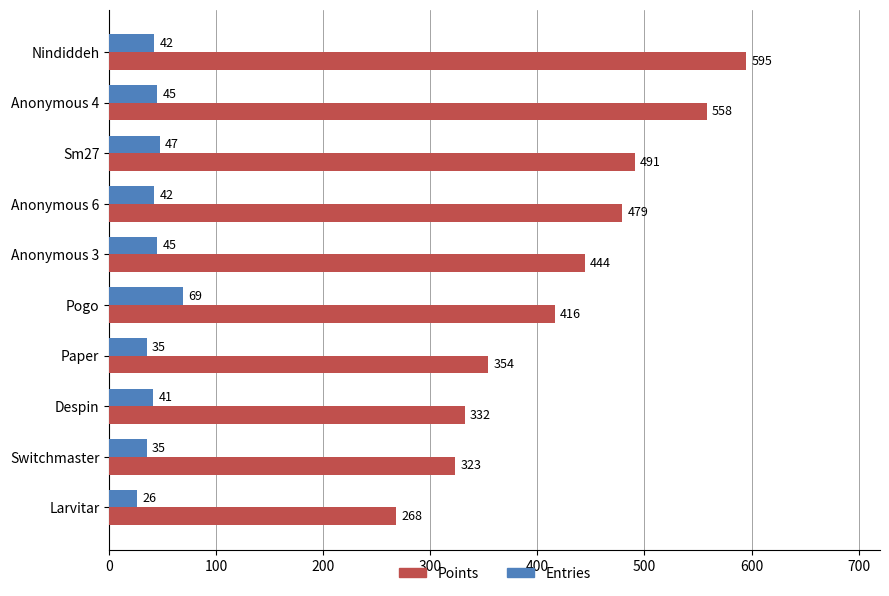

Which series has the widest spread of values?

Points